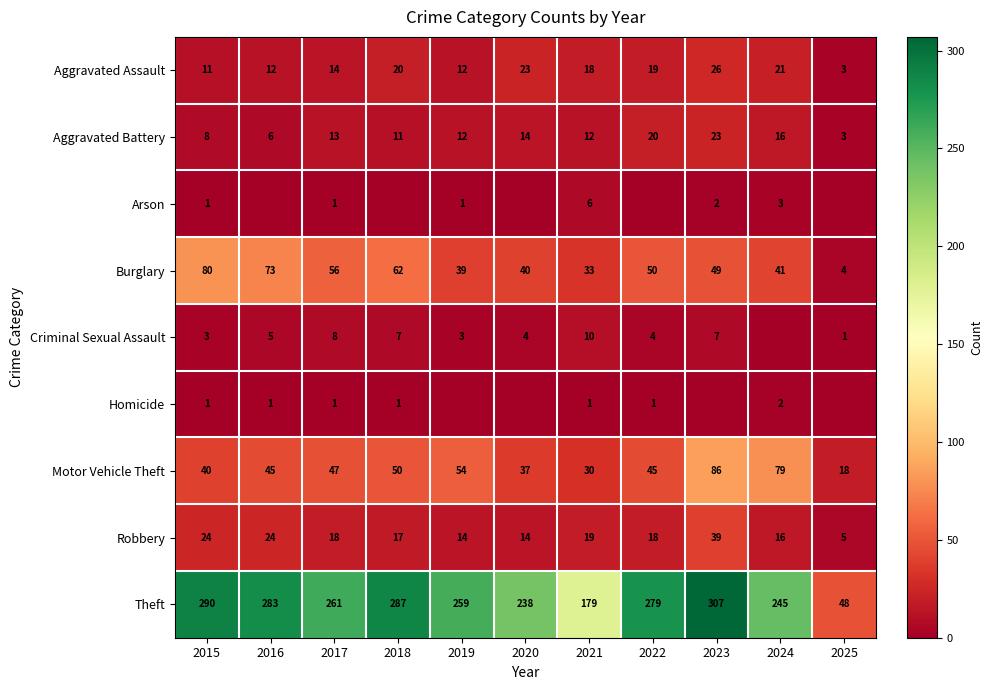

Between 2017 and 2021, which is larger?

2021